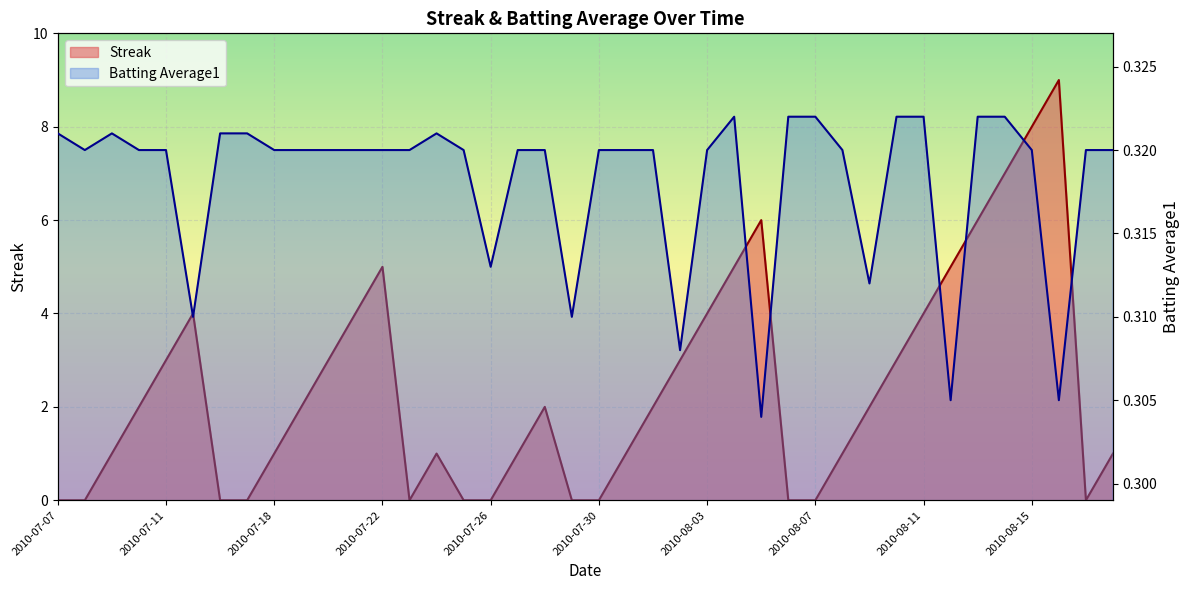

Which series has the largest range (max minus min)?

Streak